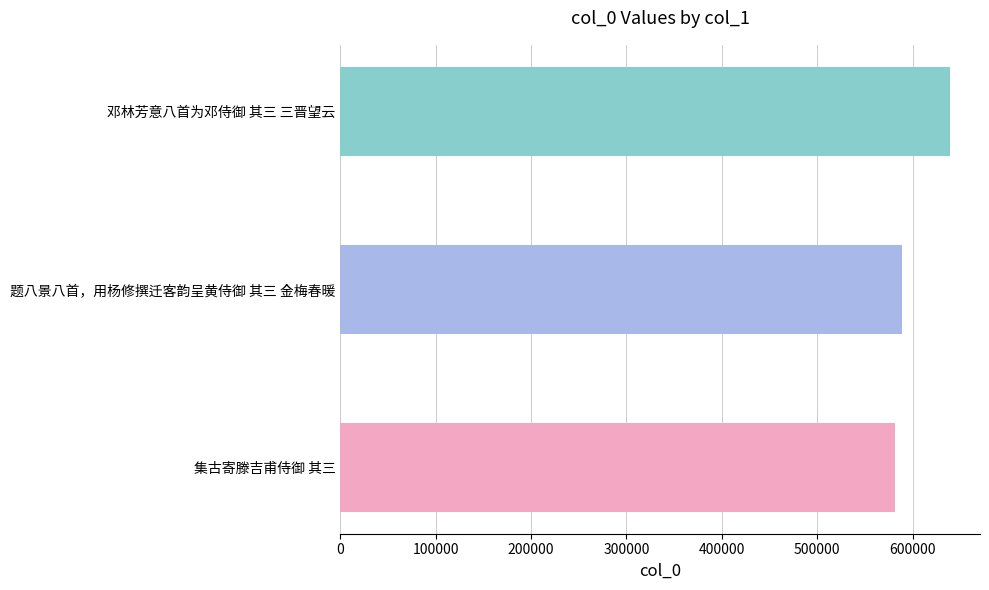

List the labels in order of value, largest first.

邓林芳意八首为邓侍御 其三 三晋望云, 题八景八首，用杨修撰迁客韵呈黄侍御 其三 金梅春暖, 集古寄滕吉甫侍御 其三